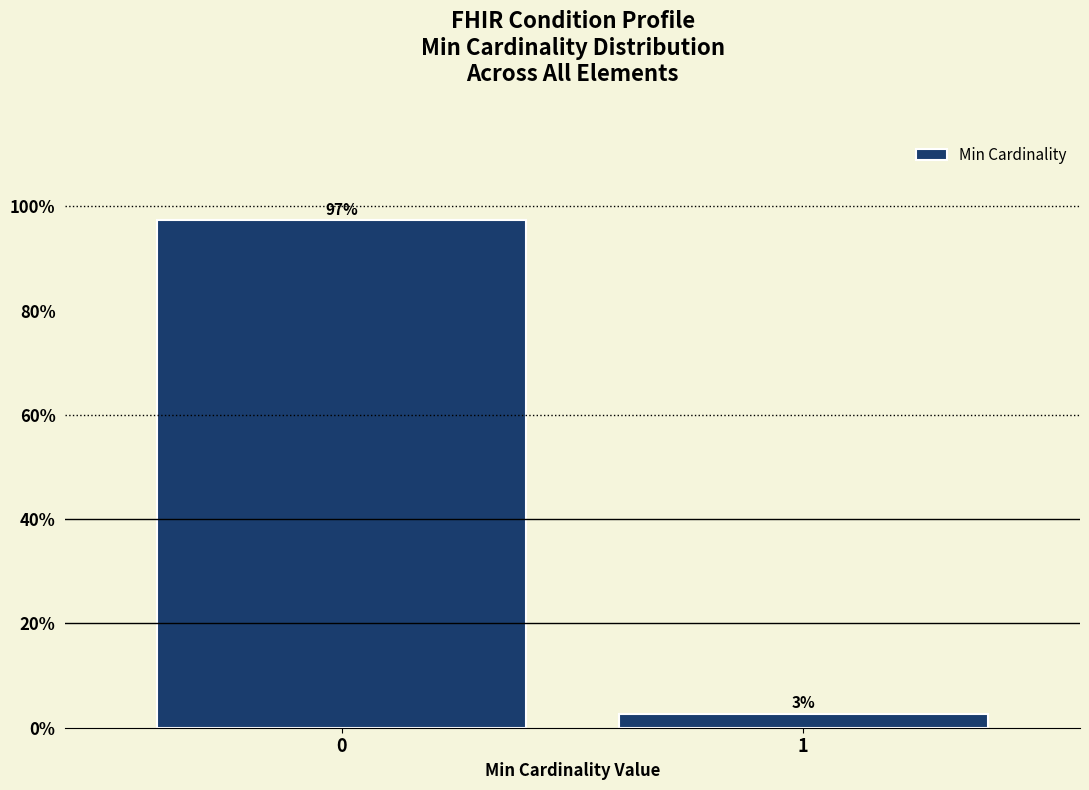

What is the value of the 2nd bar from the left?

2.7